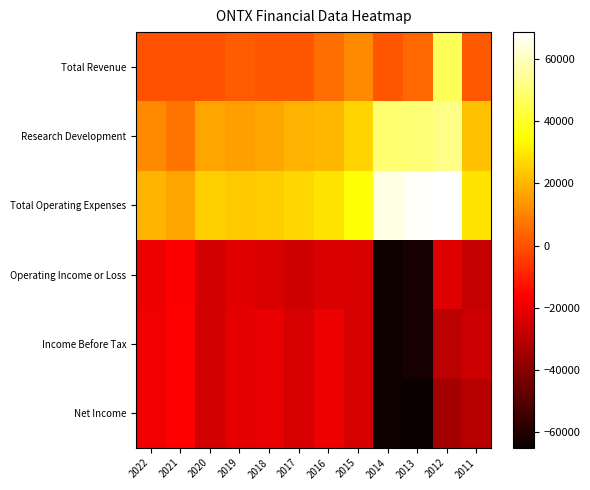

Is the value of Operating Income or Loss at 2020 greater than the value of Net Income at 2016?

No